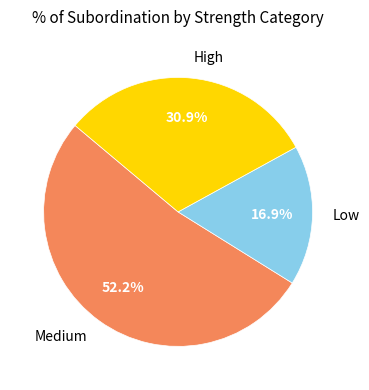

Which category has the biggest portion of the pie?

Medium